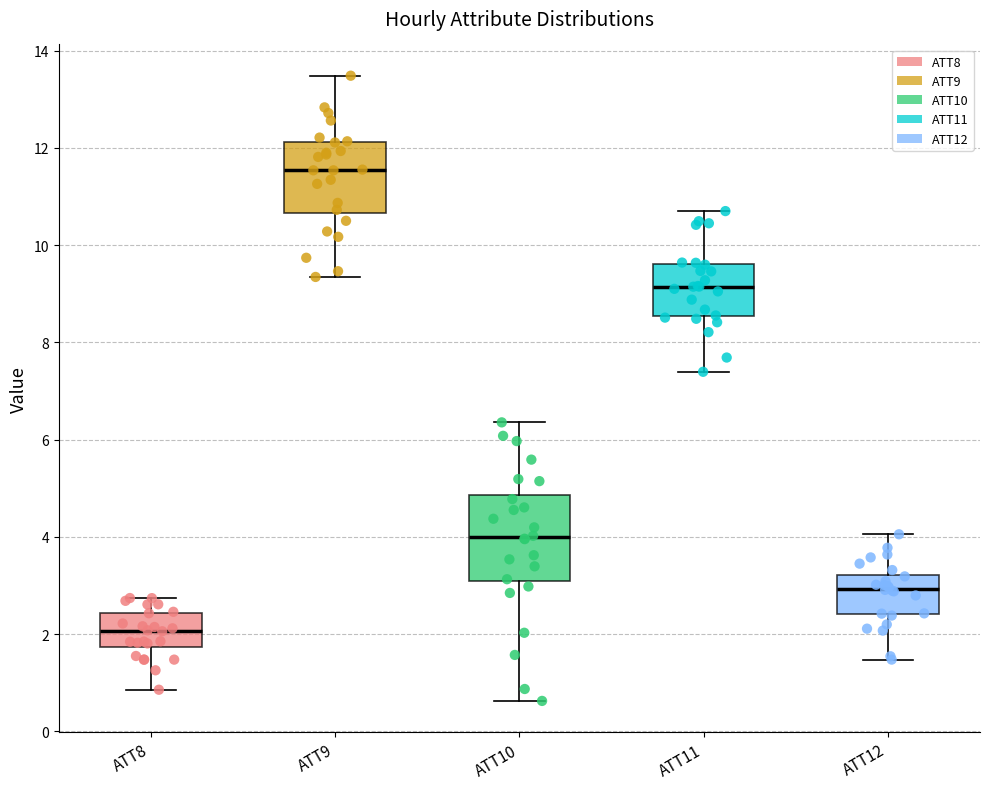

Reading left to right, read every box against the y-axis: the position of its median line, the range the box covers, and the ends of its whiskers. The values are not printed on the chart, so give them approximately, as read against the axis.

ATT8: median 2.0, box 1.8 to 2.4, whiskers 0.8 to 2.8
ATT9: median 11.6, box 10.6 to 12.2, whiskers 9.4 to 13.4
ATT10: median 4.0, box 3.0 to 4.8, whiskers 0.6 to 6.4
ATT11: median 9.2, box 8.6 to 9.6, whiskers 7.4 to 10.6
ATT12: median 3.0, box 2.4 to 3.2, whiskers 1.4 to 4.0